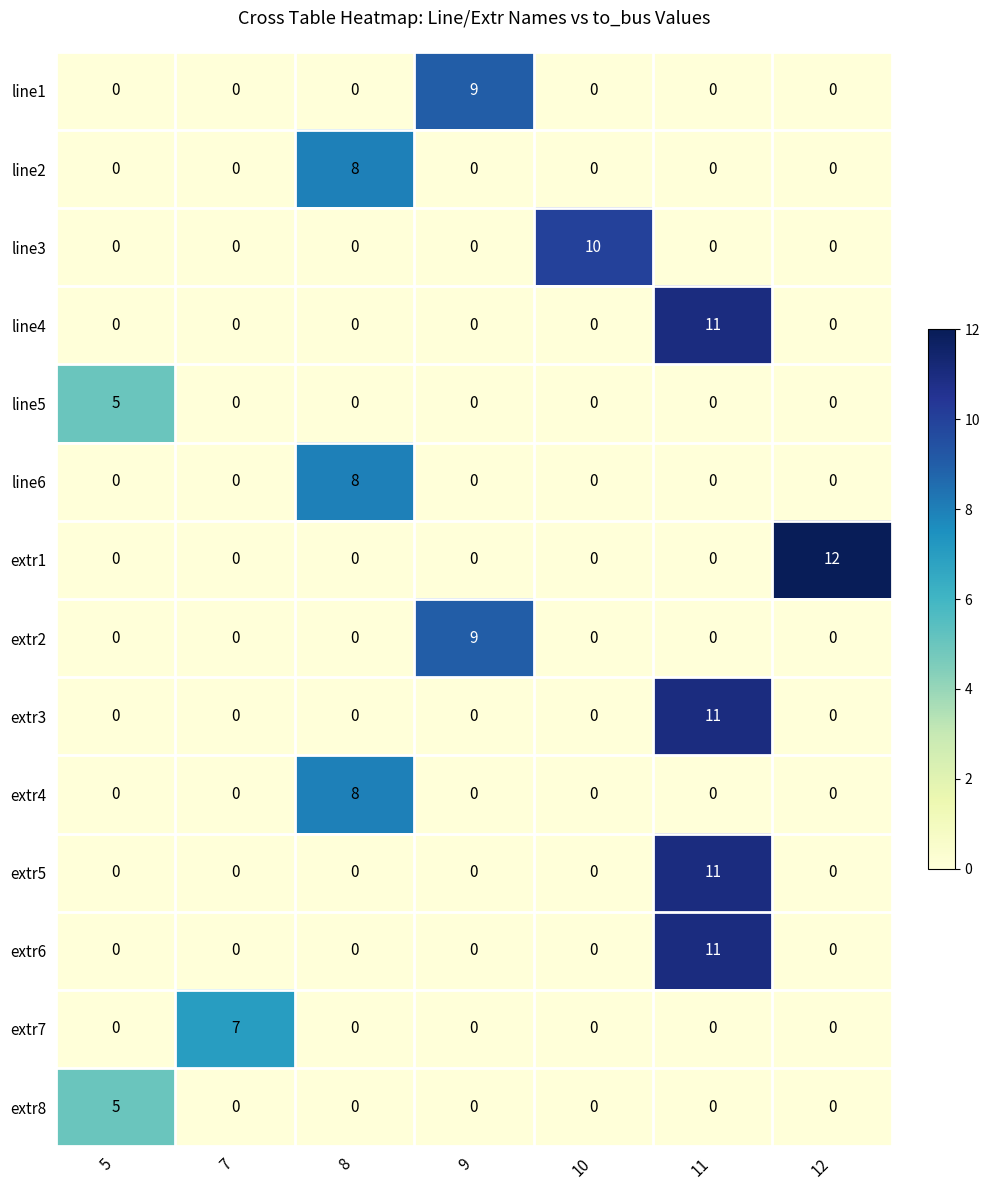

Which series has the largest range (max minus min)?

row_6